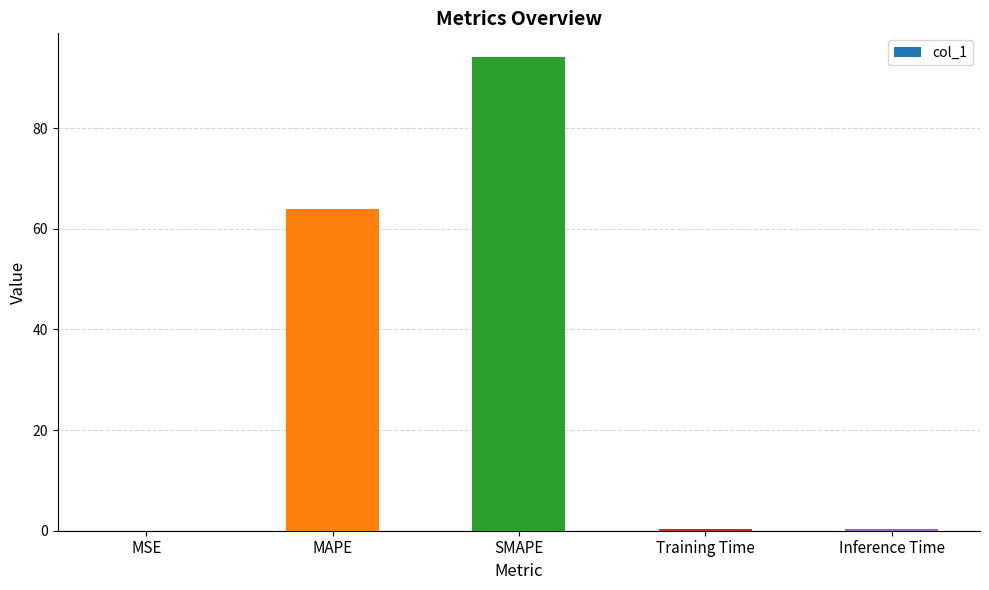

Where is the data nearest to the value 47?

MAPE